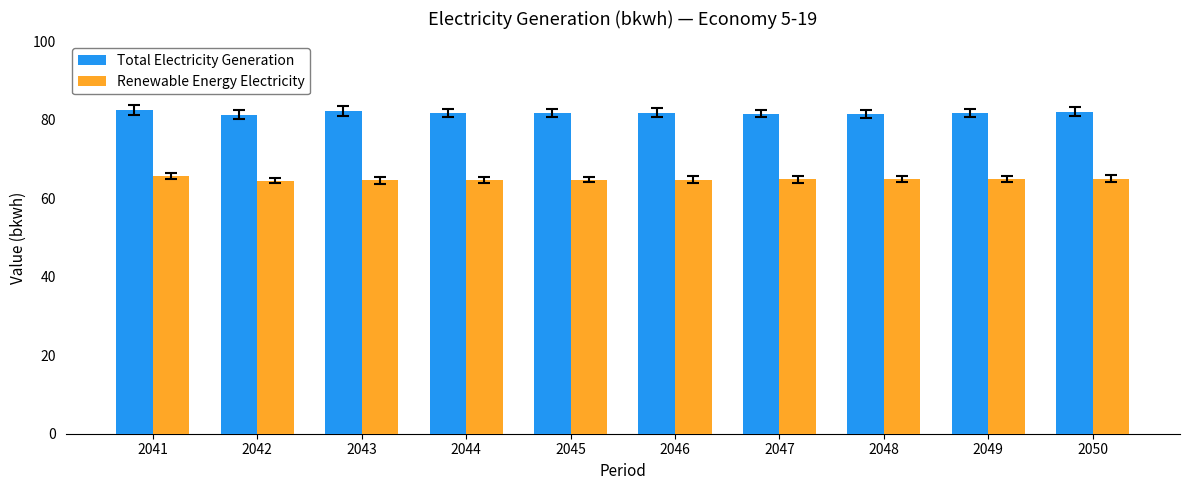

What is the difference between the Total Electricity Generation values at 2042 and 2044?

0.4